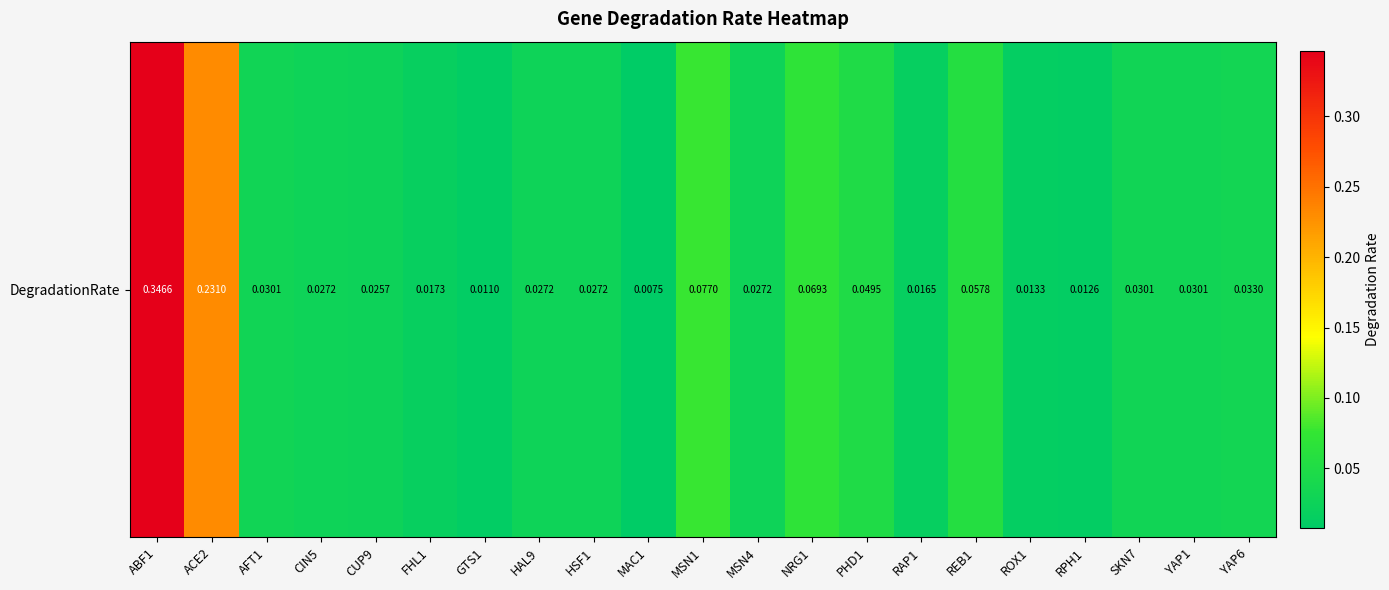

How many categories are shown in the chart?

21